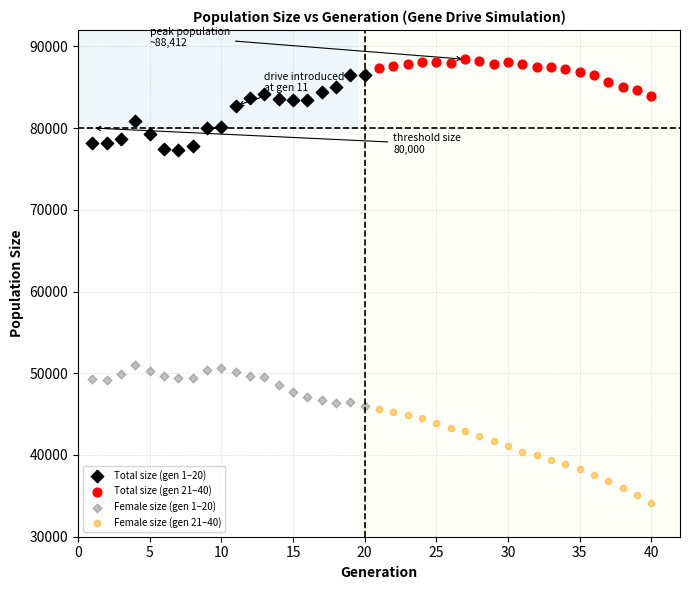

Which series reaches the minimum Y coordinate?

Female size (gen 21–40)